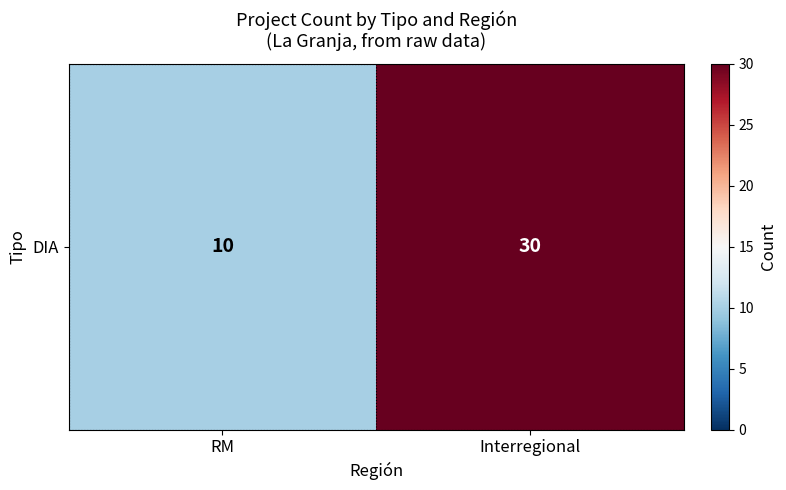

Which label corresponds to the largest value in the chart?

Interregional